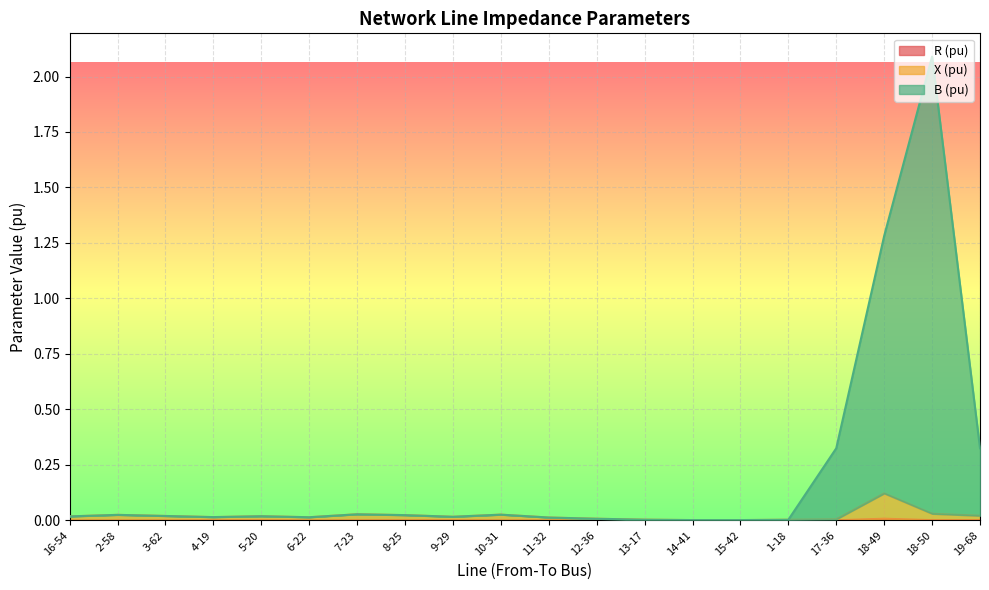

How many categories are shown in the chart?

20